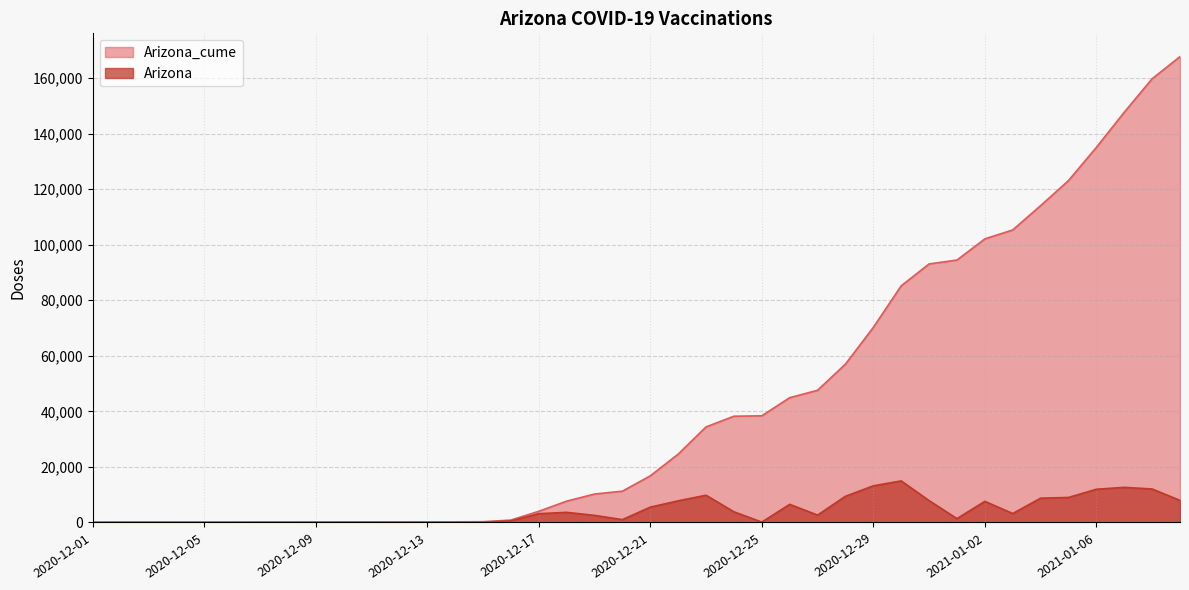

At which label does Arizona_cume first exceed 16798?

2020-12-22